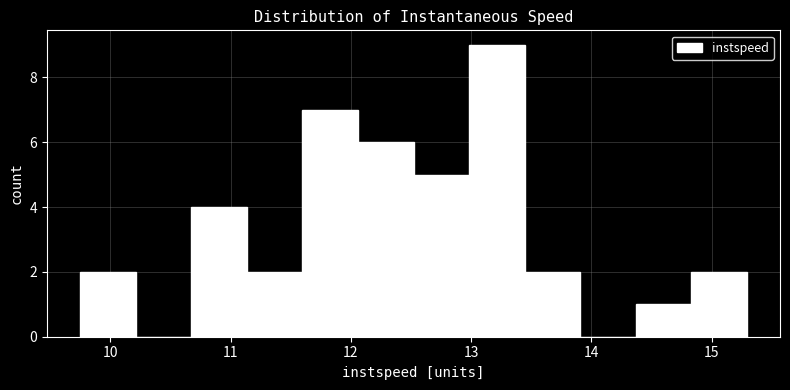

What is the height of the bar covering 13.4 to 13.9 on the x-axis? Neither the bar edges nor the heights are printed on the chart, so give them approximately, as read against the axes.

2